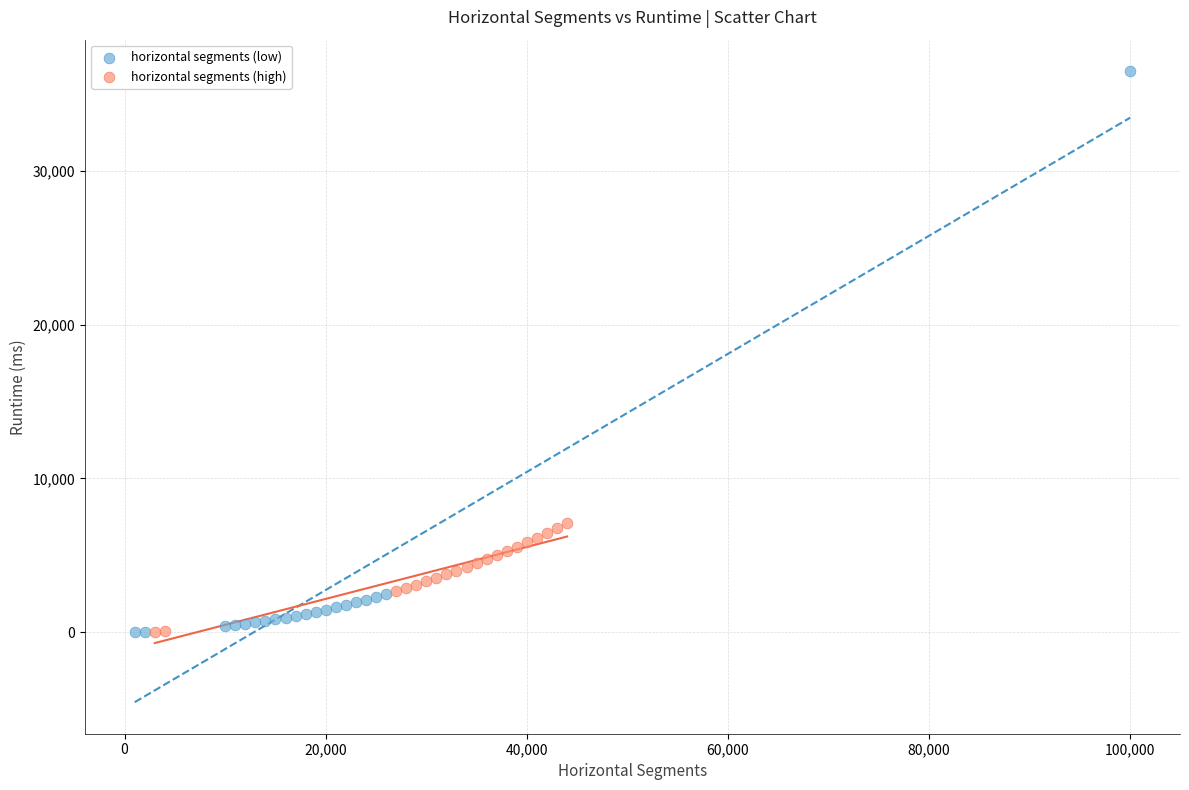

Which series contains the highest Y value?

horizontal segments (low)